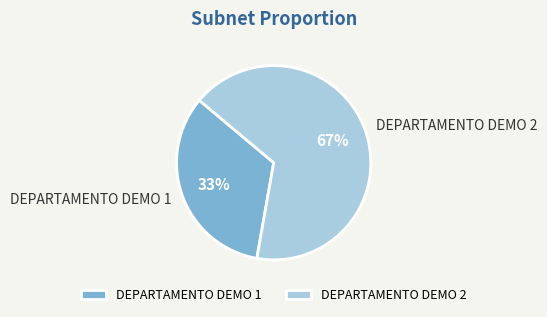

Is there any slice that represents more than half of the pie?

Yes